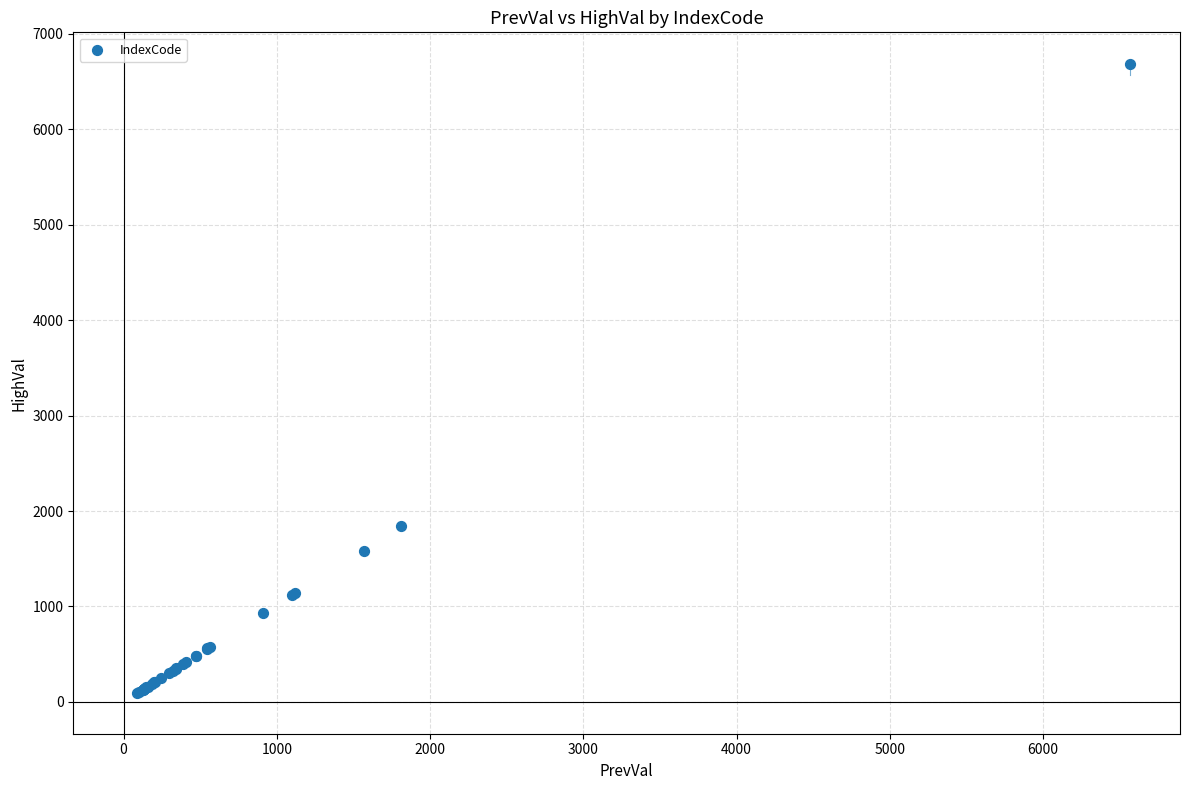

What Y value in the scatter plot is closest to 3385?

1847.5